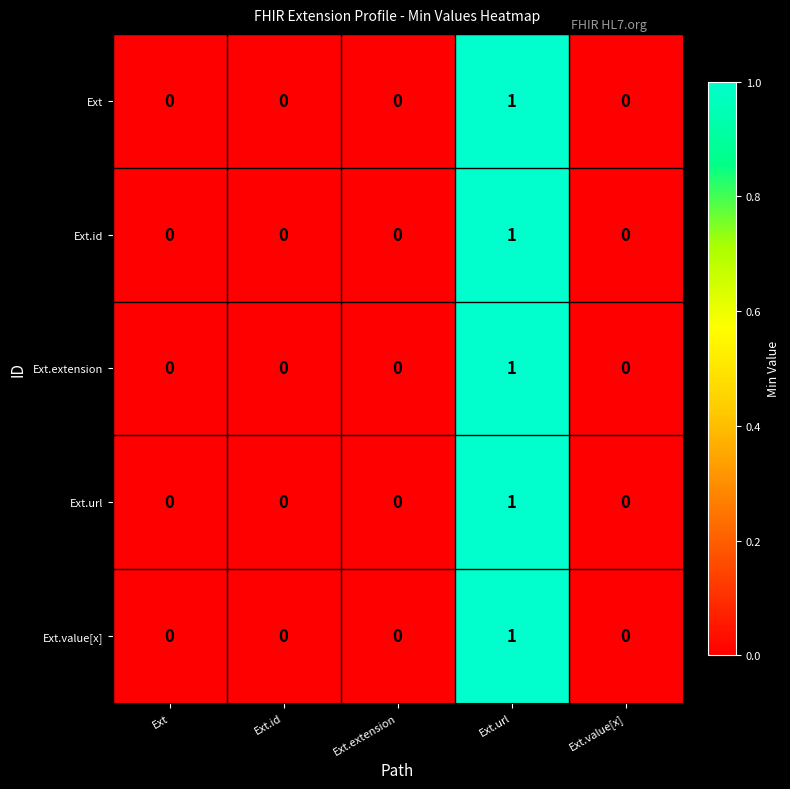

At which category is the sum across all series the highest?

Ext.url